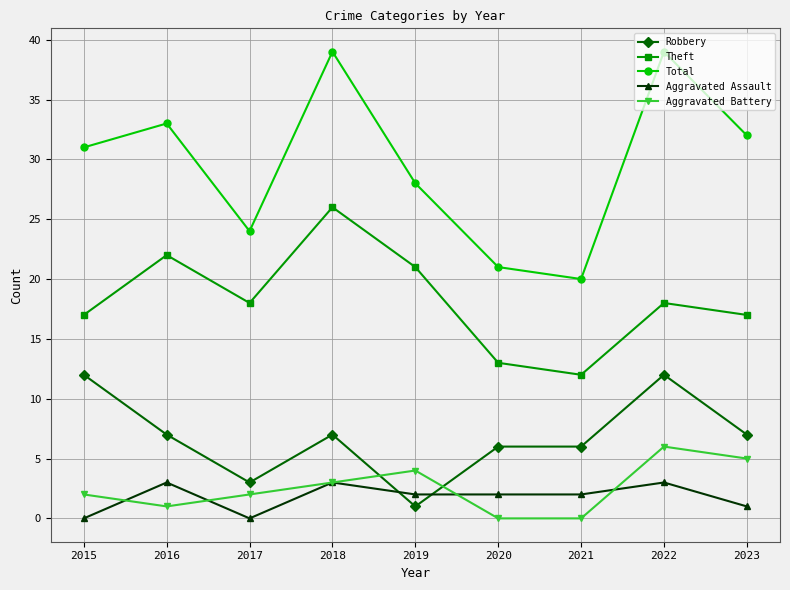

Rank the series by their maximum value, from highest to lowest.

Total, Theft, Robbery, Aggravated Battery, Aggravated Assault